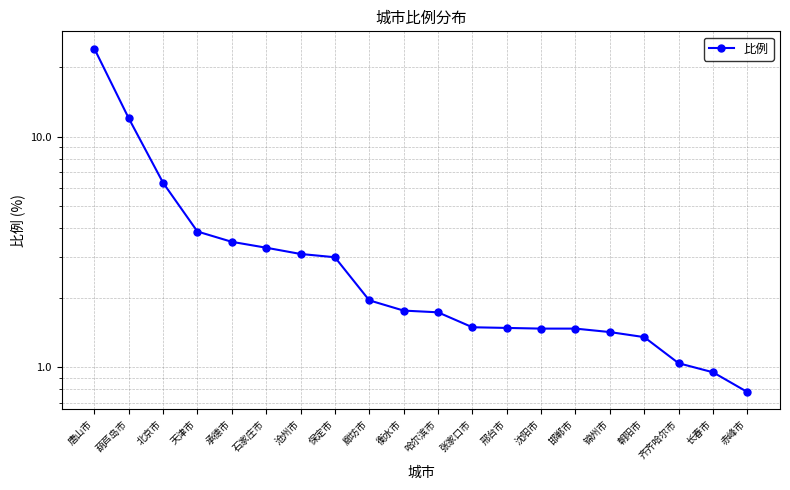

At which label is the value closest to 12?

葫芦岛市